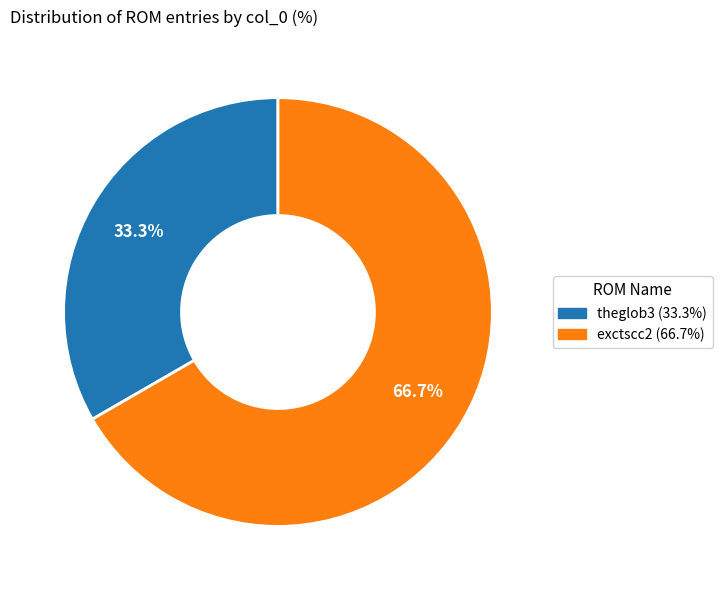

True or false: theglob3 accounts for 33% of the total.

True